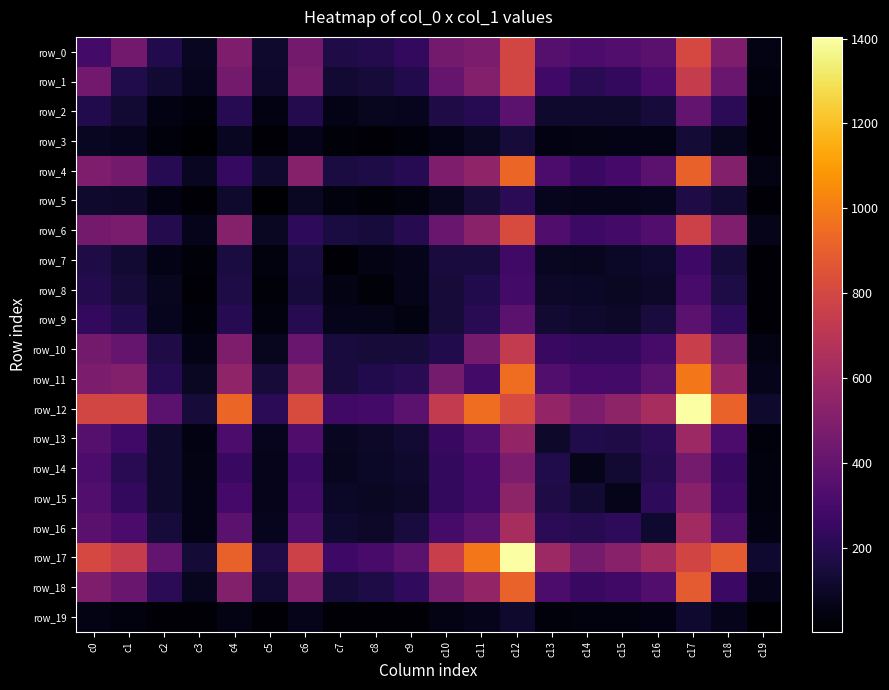

Is the value of row_14 at c9 greater than the value of row_16 at c12?

No